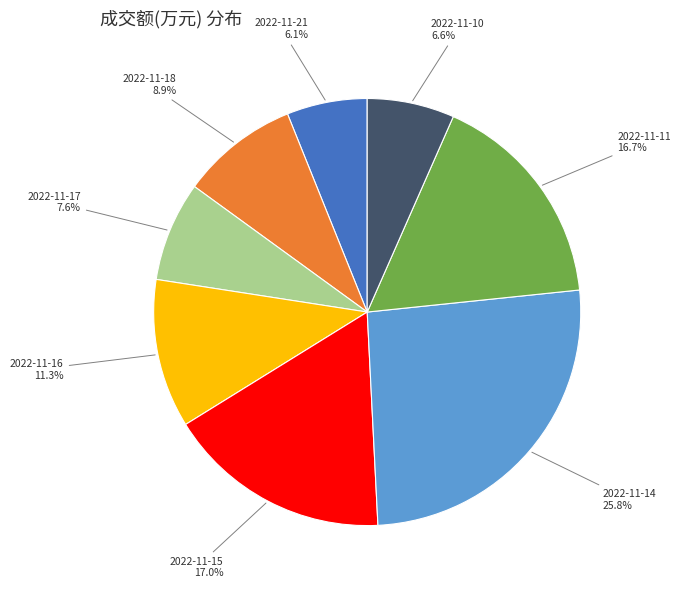

Is it true that 2022-11-17 is 8% of the pie?

True